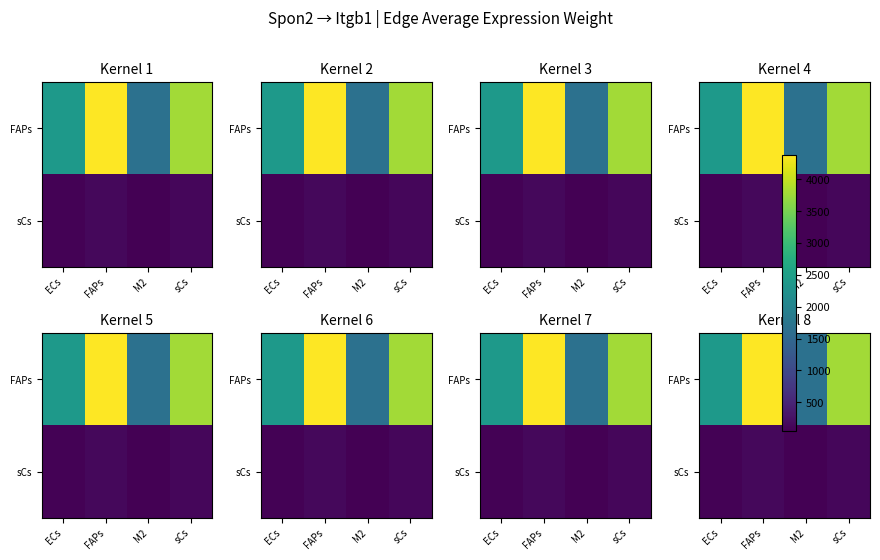

At which category does the chart reach its peak across all series?

FAPs